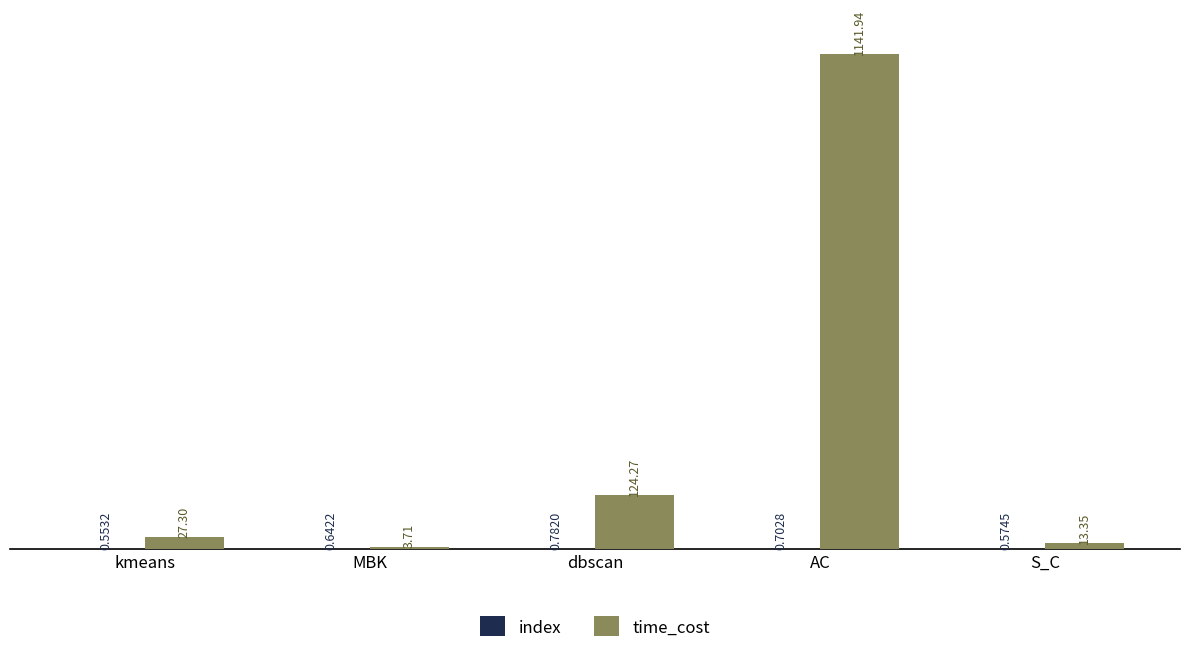

Count the number of categories in the chart.

5